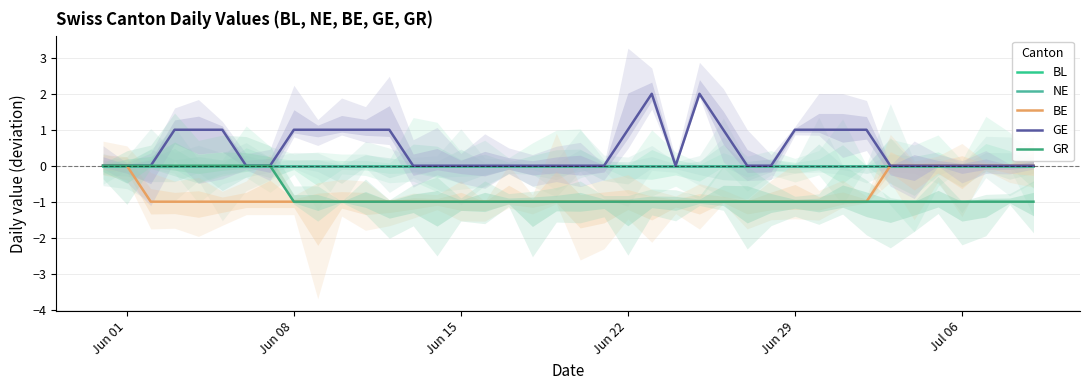

At how many categories does at least one series exceed 1?

2